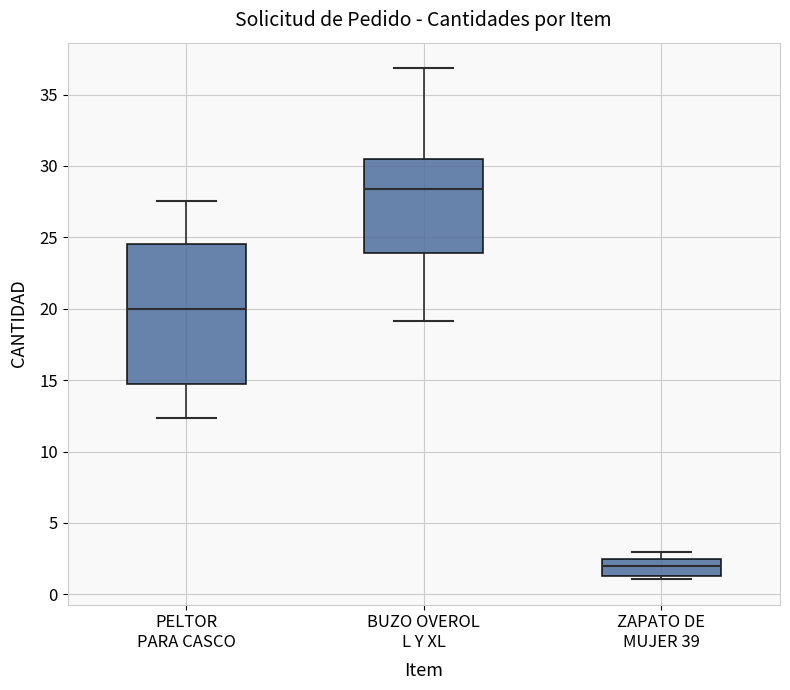

Reading left to right, read every box against the y-axis: the position of its median line, the range the box covers, and the ends of its whiskers. The values are not printed on the chart, so give them approximately, as read against the axis.

PELTOR PARA CASCO: median 20.0, box 14.5 to 24.5, whiskers 12.5 to 27.5
BUZO OVEROL L Y XL: median 28.5, box 24.0 to 30.5, whiskers 19.0 to 37.0
ZAPATO DE MUJER 39: median 2.0, box 1.5 to 2.5, whiskers 1.0 to 3.0